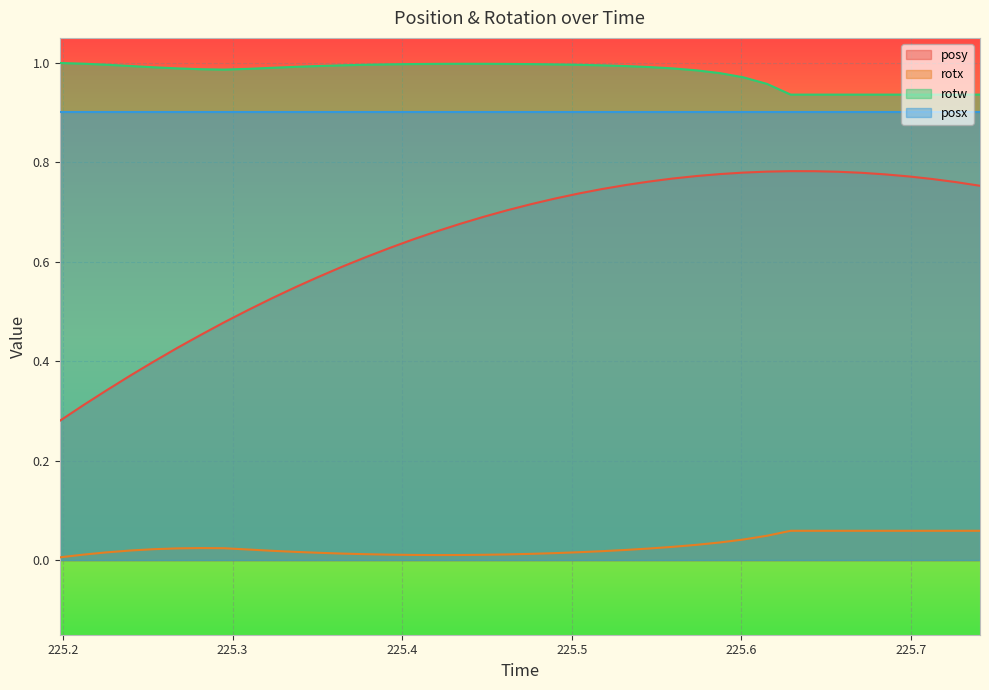

How many interior local peaks does the posy series have?

1